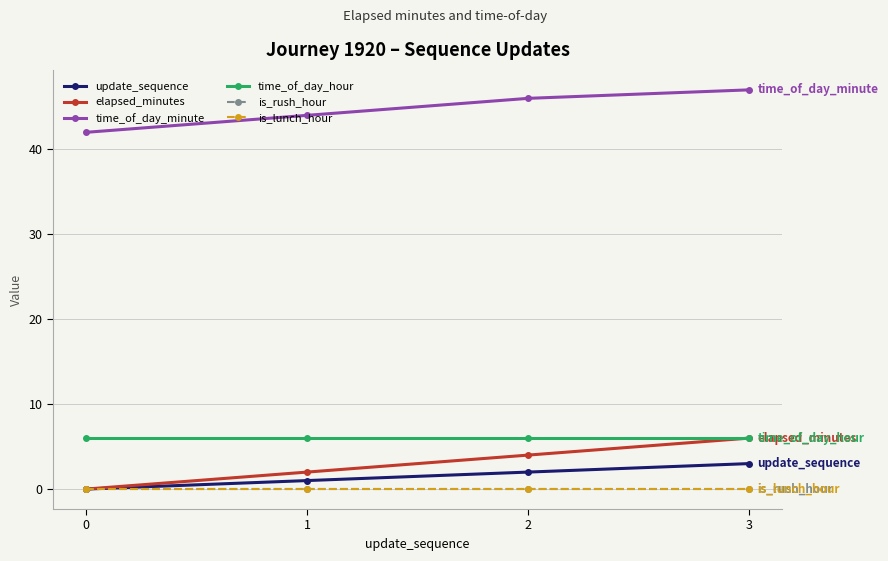

Where is update_sequence nearest to the value 1?

1